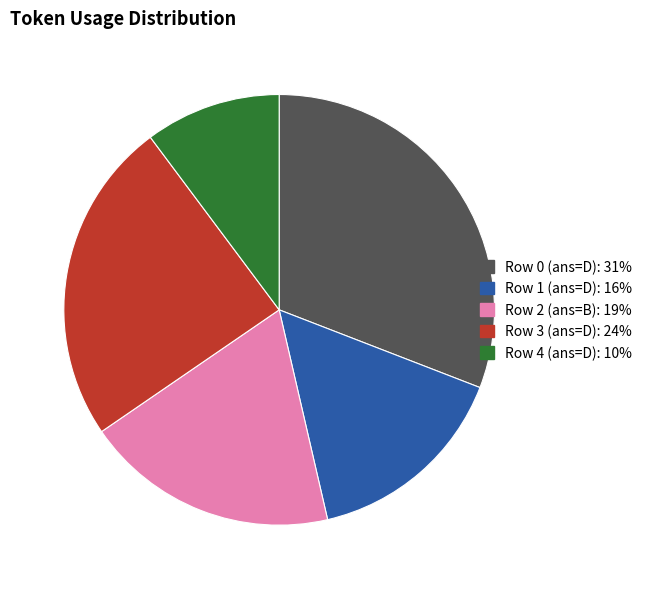

What is the largest slice in the pie chart?

Row 0